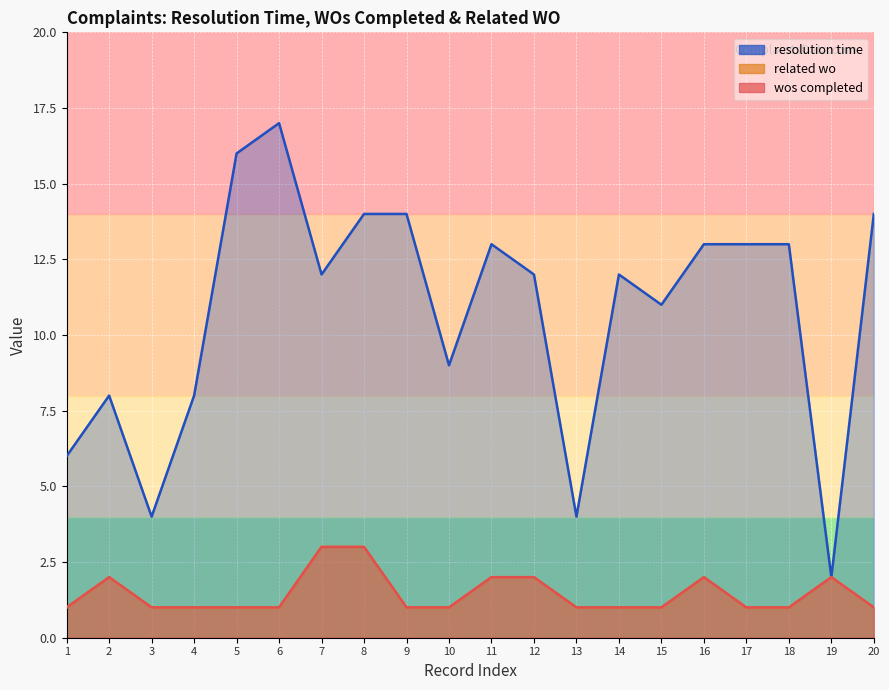

At which label does related wo reach its peak?

7